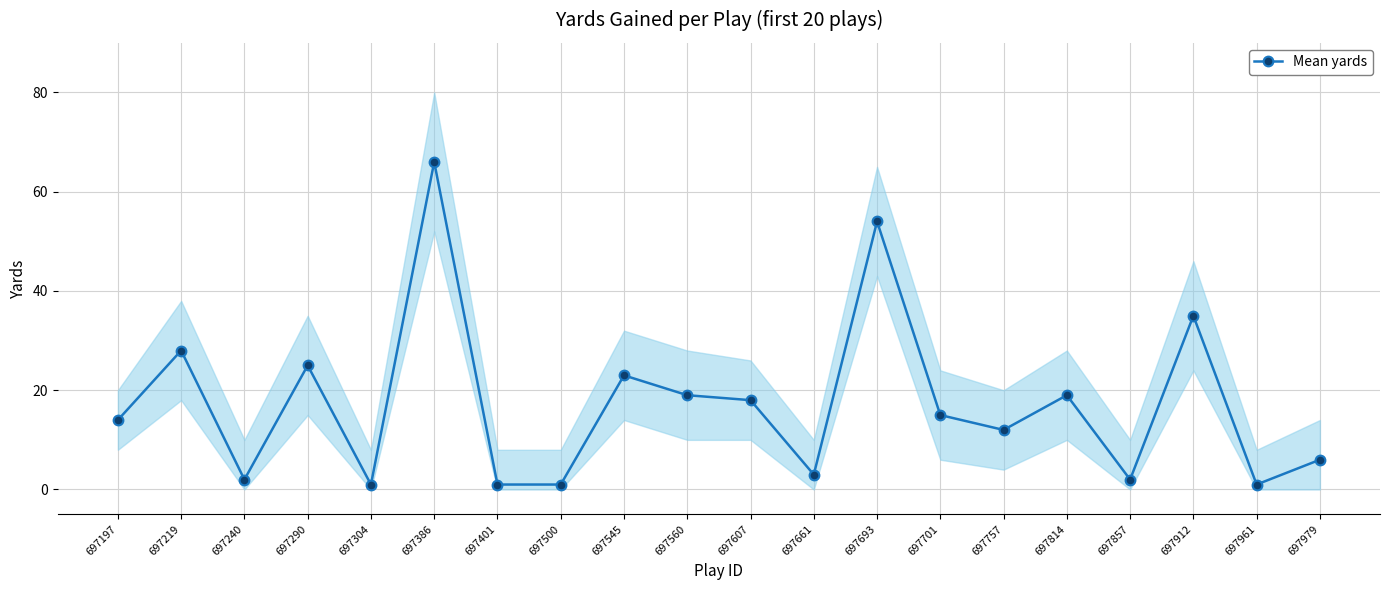

What is the sum of the values at 697912 and 697857?

37